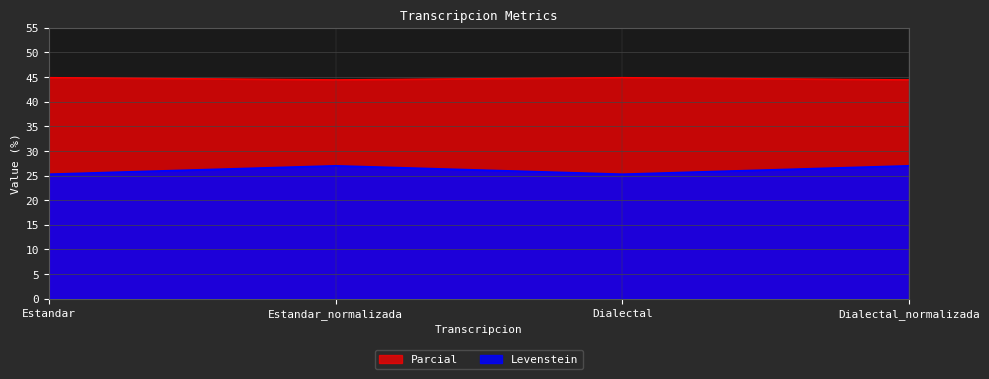

Is the value of Parcial at Dialectal_normalizada greater than the value of Levenstein at Dialectal?

Yes